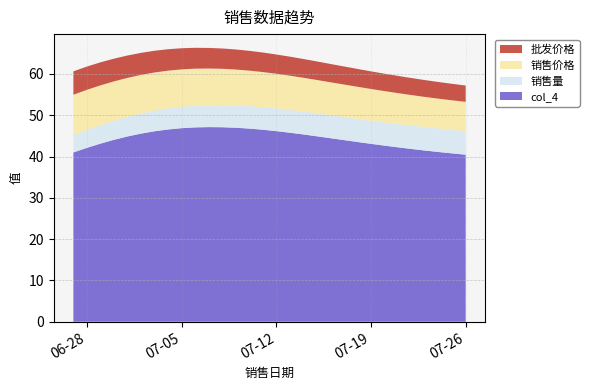

Reading right to left, extract all data points from this chart.

col_4: 2022-07-26=40.4	2022-07-25=40.8	2022-07-24=41.1	2022-07-23=41.4	2022-07-22=41.8	2022-07-21=42.2	2022-07-20=42.6	2022-07-19=43.1	2022-07-18=43.5	2022-07-17=44.0	2022-07-16=44.4	2022-07-15=44.9	2022-07-14=45.3	2022-07-13=45.8	2022-07-12=46.1	2022-07-11=46.5	2022-07-10=46.8	2022-07-09=47.0	2022-07-08=47.1	2022-07-07=47.1	2022-07-06=47.1	2022-07-05=46.9	2022-07-04=46.6	2022-07-03=46.1	2022-07-02=45.5	2022-07-01=44.9	2022-06-30=44.0	2022-06-29=43.1	2022-06-28=42.1	2022-06-27=41.0
销售量: 2022-07-26=5.7	2022-07-25=5.7	2022-07-24=5.7	2022-07-23=5.7	2022-07-22=5.7	2022-07-21=5.6	2022-07-20=5.6	2022-07-19=5.6	2022-07-18=5.6	2022-07-17=5.6	2022-07-16=5.6	2022-07-15=5.6	2022-07-14=5.5	2022-07-13=5.5	2022-07-12=5.5	2022-07-11=5.5	2022-07-10=5.4	2022-07-09=5.4	2022-07-08=5.4	2022-07-07=5.3	2022-07-06=5.2	2022-07-05=5.2	2022-07-04=5.1	2022-07-03=5.0	2022-07-02=4.9	2022-07-01=4.8	2022-06-30=4.6	2022-06-29=4.5	2022-06-28=4.3	2022-06-27=4.2
销售价格: 2022-07-26=7.1	2022-07-25=7.2	2022-07-24=7.2	2022-07-23=7.3	2022-07-22=7.4	2022-07-21=7.5	2022-07-20=7.6	2022-07-19=7.7	2022-07-18=7.8	2022-07-17=7.9	2022-07-16=8.0	2022-07-15=8.1	2022-07-14=8.2	2022-07-13=8.3	2022-07-12=8.4	2022-07-11=8.5	2022-07-10=8.6	2022-07-09=8.7	2022-07-08=8.8	2022-07-07=8.9	2022-07-06=9.0	2022-07-05=9.1	2022-07-04=9.2	2022-07-03=9.2	2022-07-02=9.3	2022-07-01=9.4	2022-06-30=9.5	2022-06-29=9.6	2022-06-28=9.7	2022-06-27=9.8
批发价格: 2022-07-26=4.0	2022-07-25=4.0	2022-07-24=4.0	2022-07-23=4.1	2022-07-22=4.1	2022-07-21=4.2	2022-07-20=4.2	2022-07-19=4.3	2022-07-18=4.3	2022-07-17=4.4	2022-07-16=4.4	2022-07-15=4.5	2022-07-14=4.5	2022-07-13=4.6	2022-07-12=4.7	2022-07-11=4.7	2022-07-10=4.8	2022-07-09=4.9	2022-07-08=4.9	2022-07-07=5.0	2022-07-06=5.1	2022-07-05=5.1	2022-07-04=5.2	2022-07-03=5.3	2022-07-02=5.3	2022-07-01=5.4	2022-06-30=5.5	2022-06-29=5.6	2022-06-28=5.6	2022-06-27=5.7